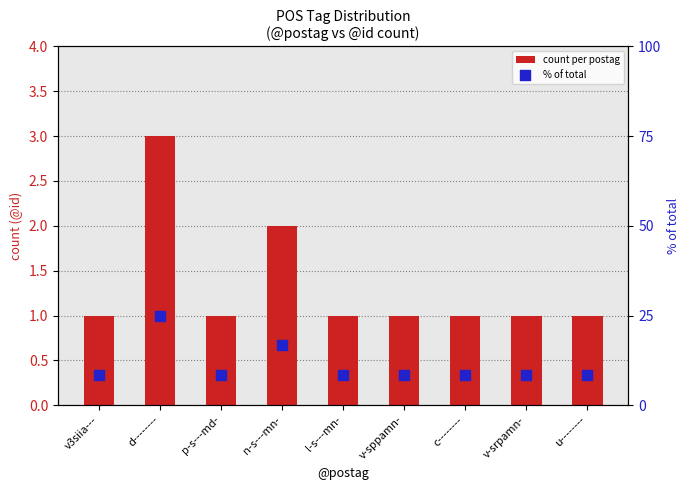

At which category is the sum across all series the highest?

d--------